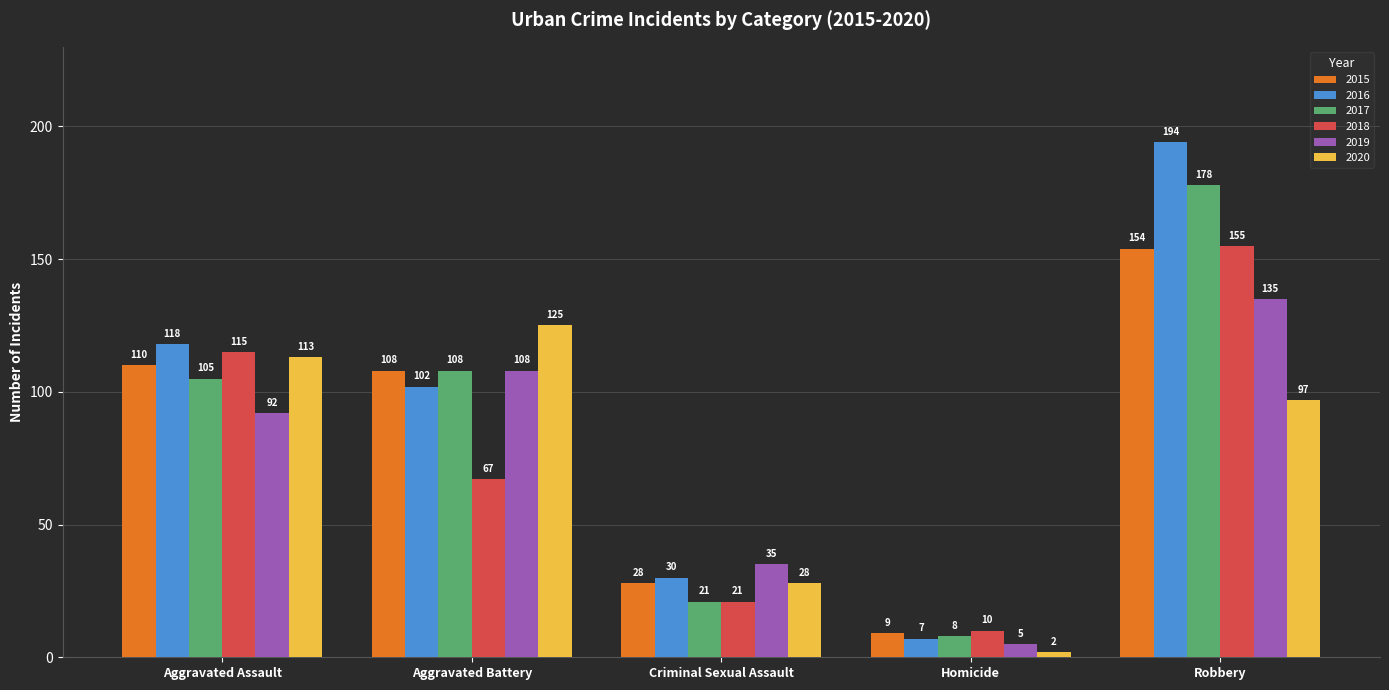

What is the difference between the highest and lowest values at Homicide?

8